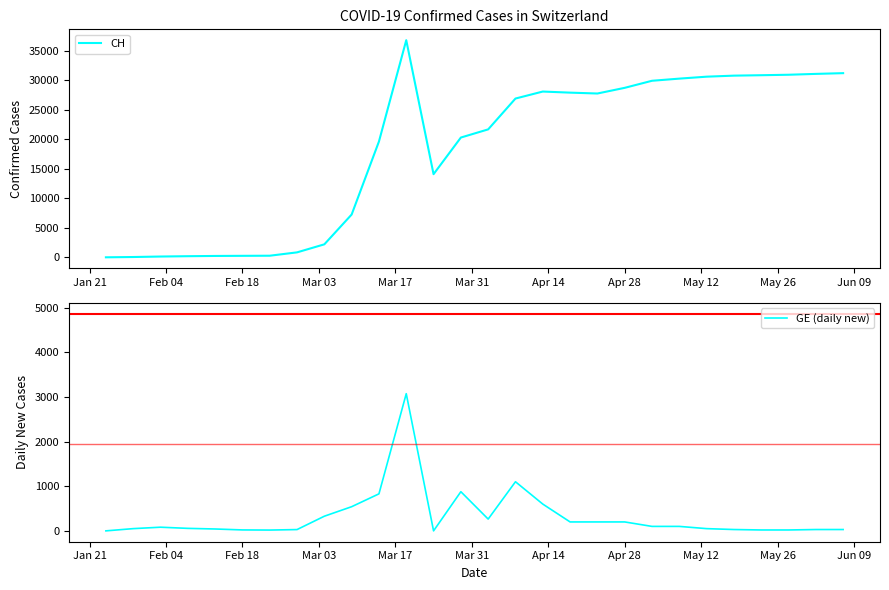

Which category has the lowest value across all series?

Jan 21